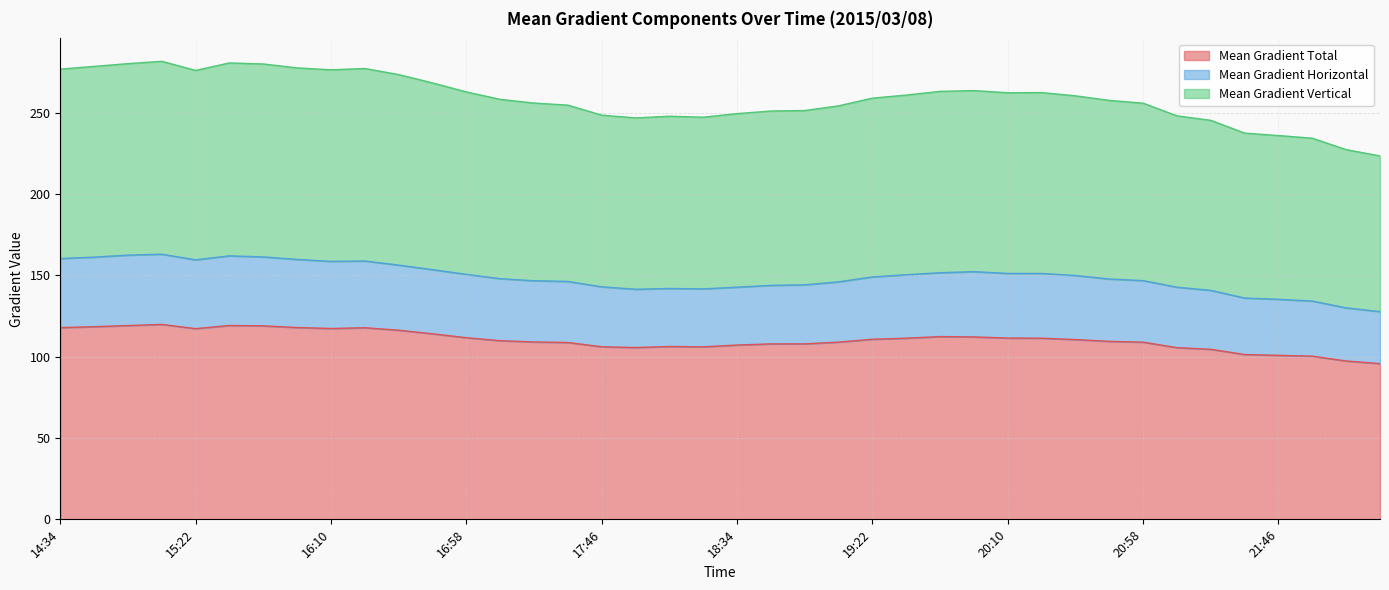

What is the label of the 11th point from the left?

16:34